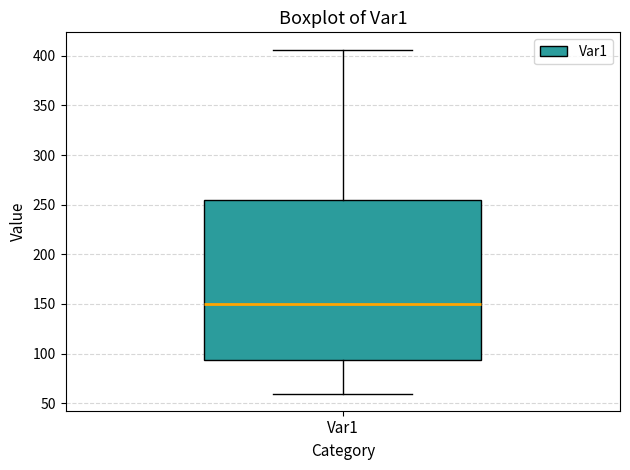

Read this box plot against the y-axis: the position of the median line, the range covered by the box, and the ends of both whiskers. The values are not printed on the chart, so give them approximately, as read against the axis.

median 150, box 95 to 255, whiskers 60 to 405